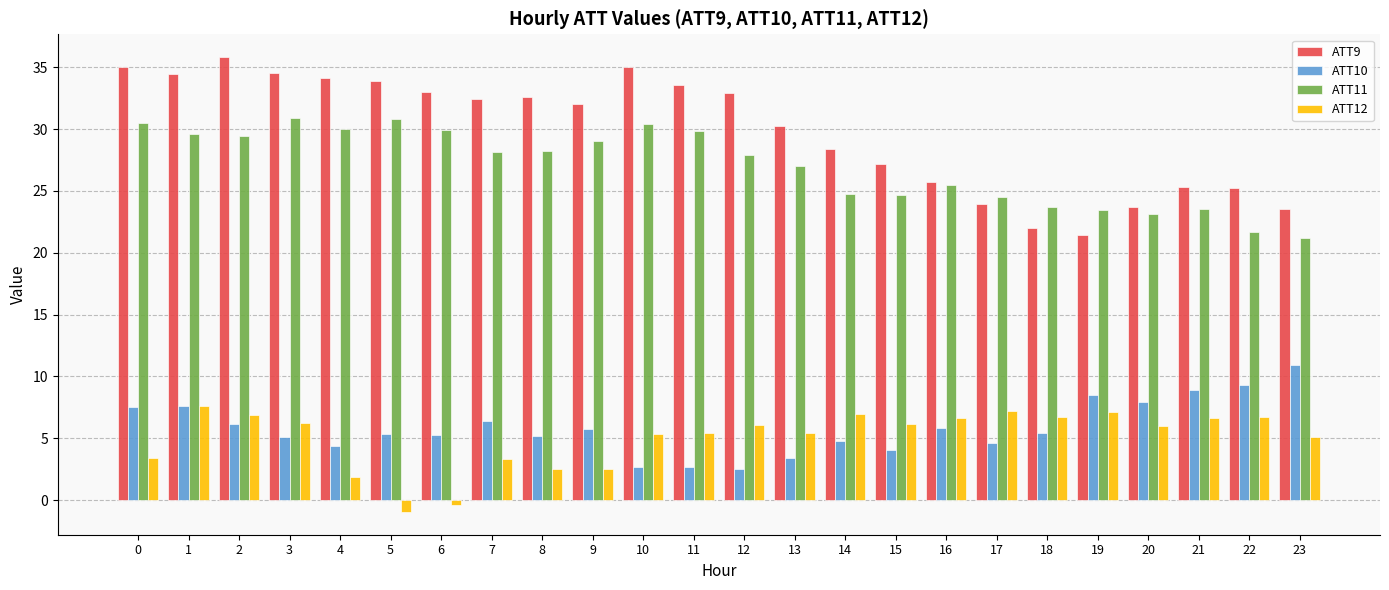

Rank the series by their maximum value, from lowest to highest.

ATT12, ATT10, ATT11, ATT9